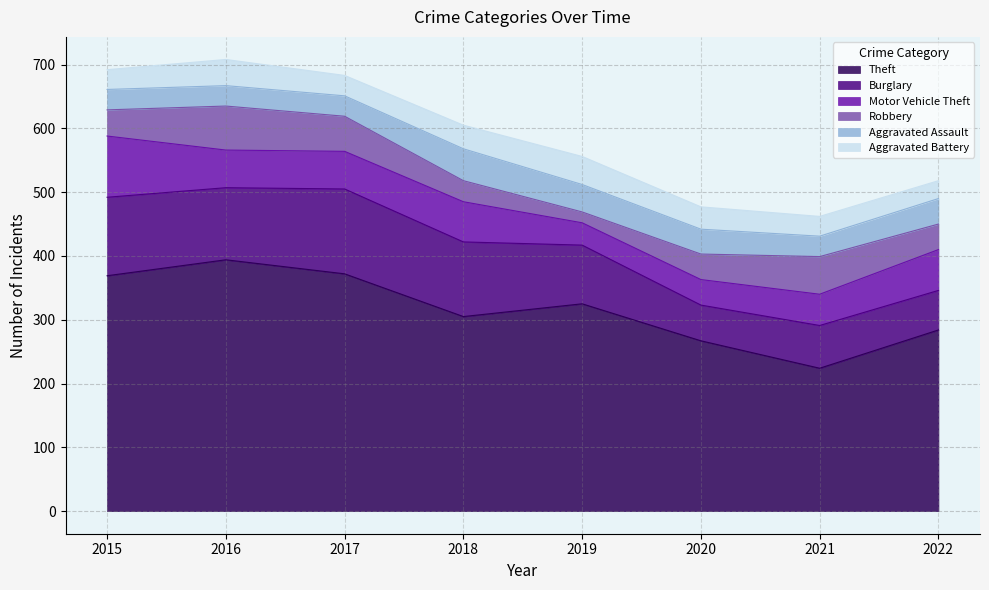

What is the highest value of the Theft series?

394